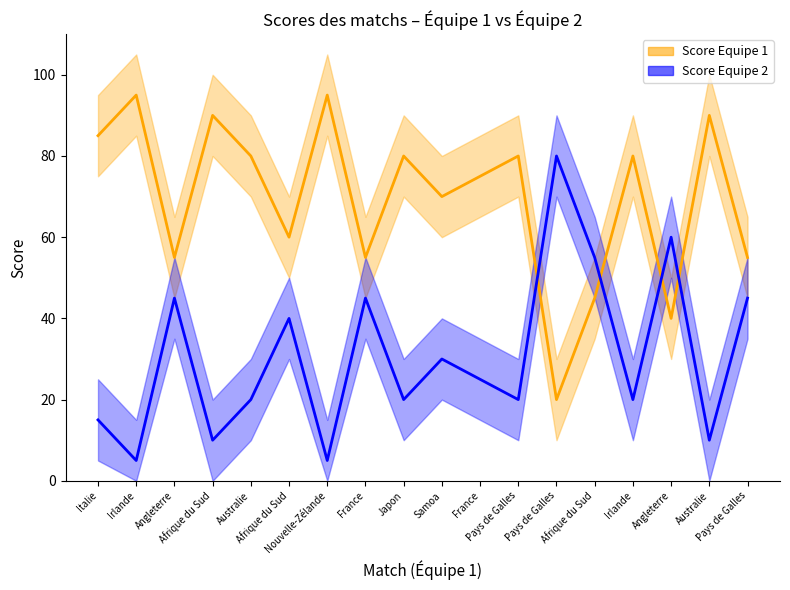

What is the sum of all Score Equipe 2 values?

550